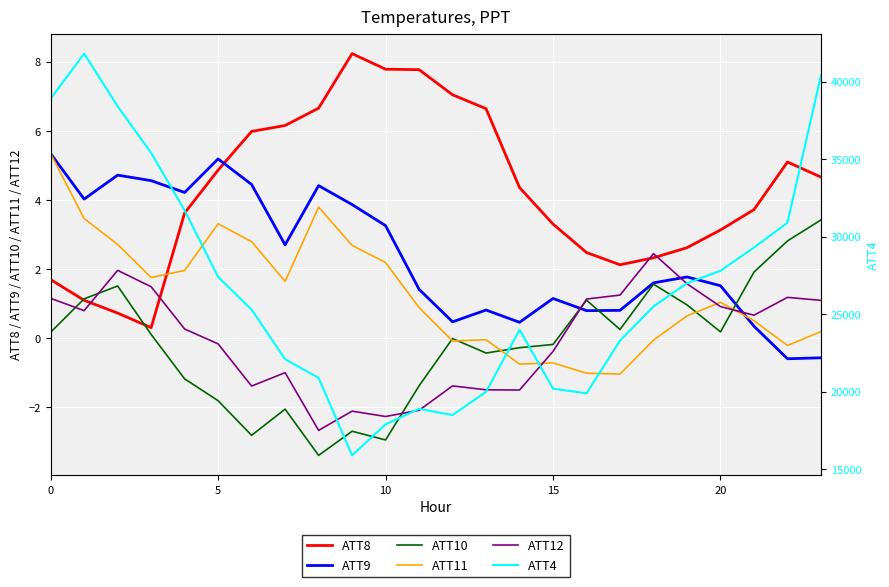

The ATT10 series shows -2.6 at 5. True or false?

False